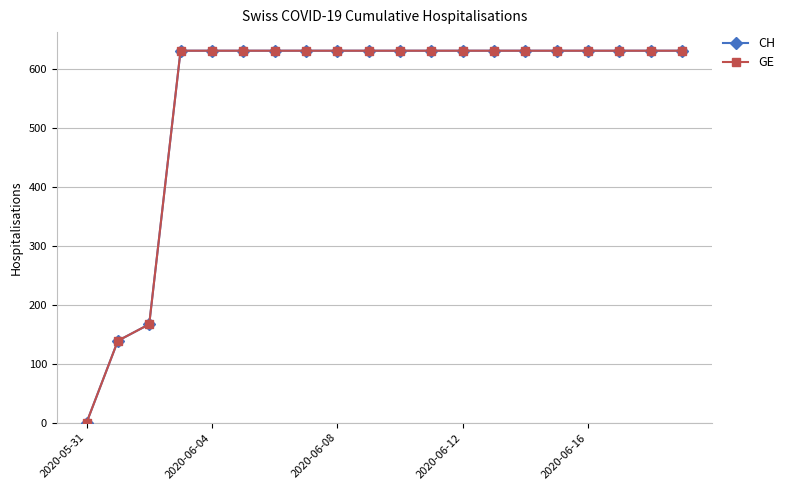

Is this an area chart (filled region under the line)?

No